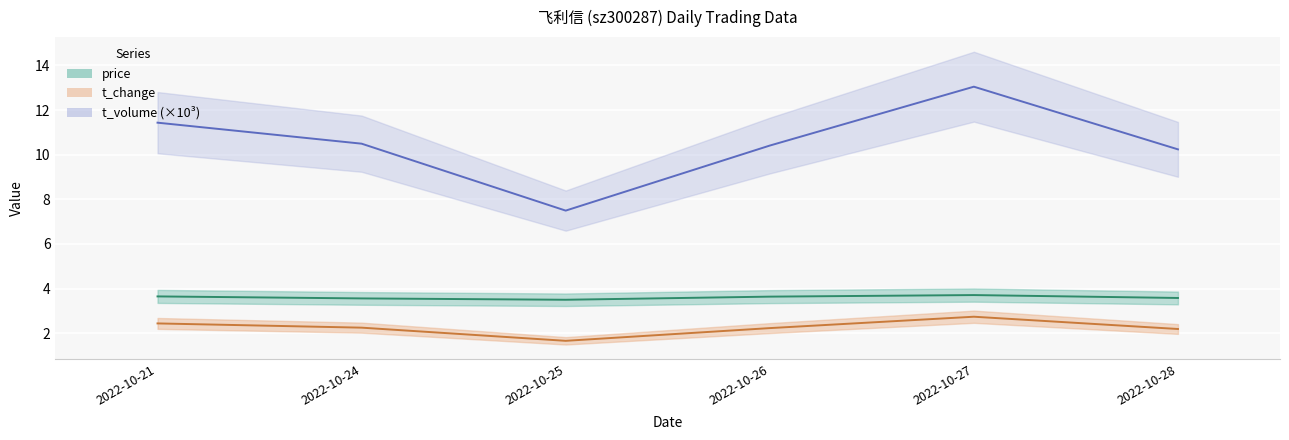

Reading right to left, what are all the values shown in this chart?

price: 2022-10-28=3.6	2022-10-27=3.7	2022-10-26=3.6	2022-10-25=3.5	2022-10-24=3.6	2022-10-21=3.6
t_change: 2022-10-28=2.2	2022-10-27=2.7	2022-10-26=2.2	2022-10-25=1.7	2022-10-24=2.2	2022-10-21=2.4
t_volume: 2022-10-28=10.2	2022-10-27=13.0	2022-10-26=10.4	2022-10-25=7.5	2022-10-24=10.5	2022-10-21=11.4